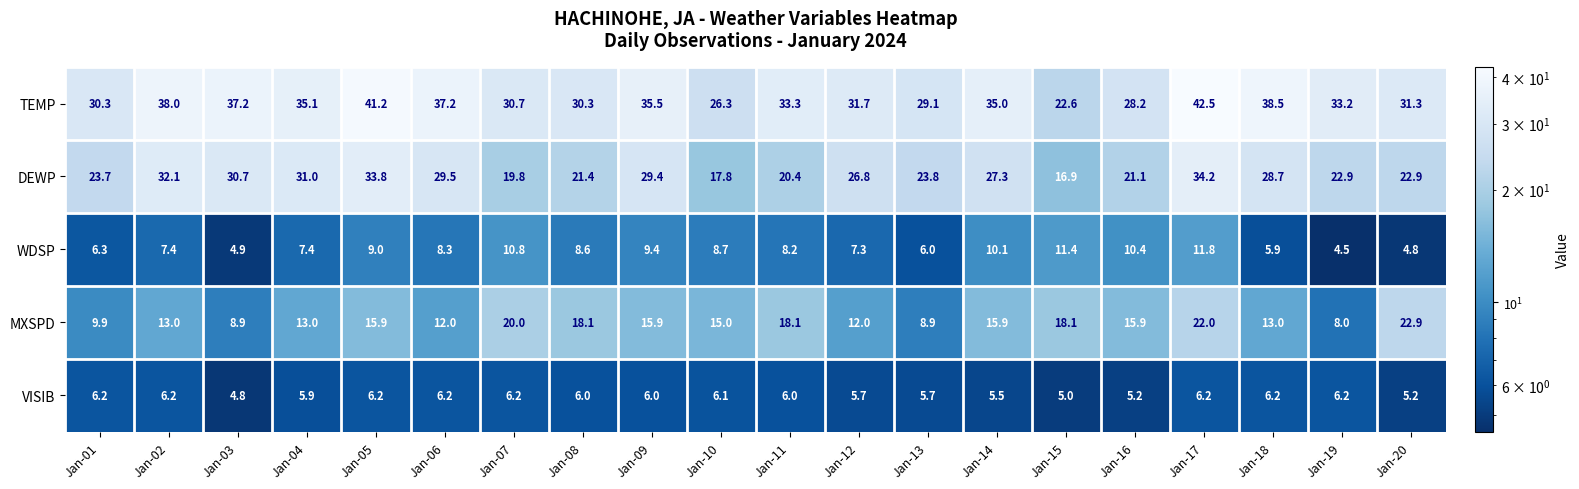

Read the TEMP value at Jan-04.

35.1